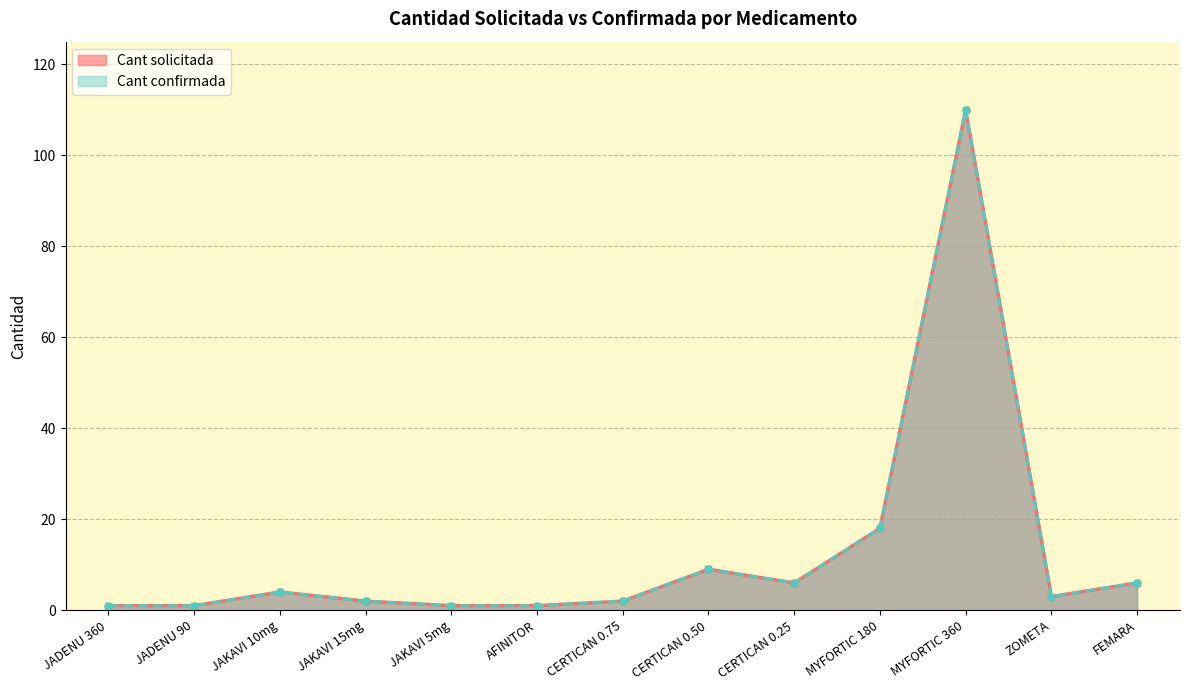

How many interior local peaks does the Cant solicitada series have?

3